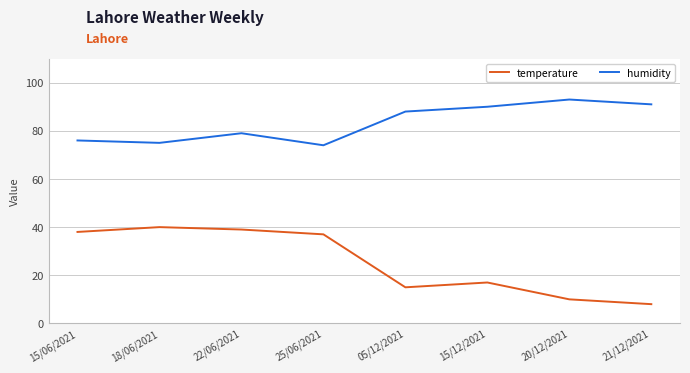

What position from the right is 05/12/2021?

4